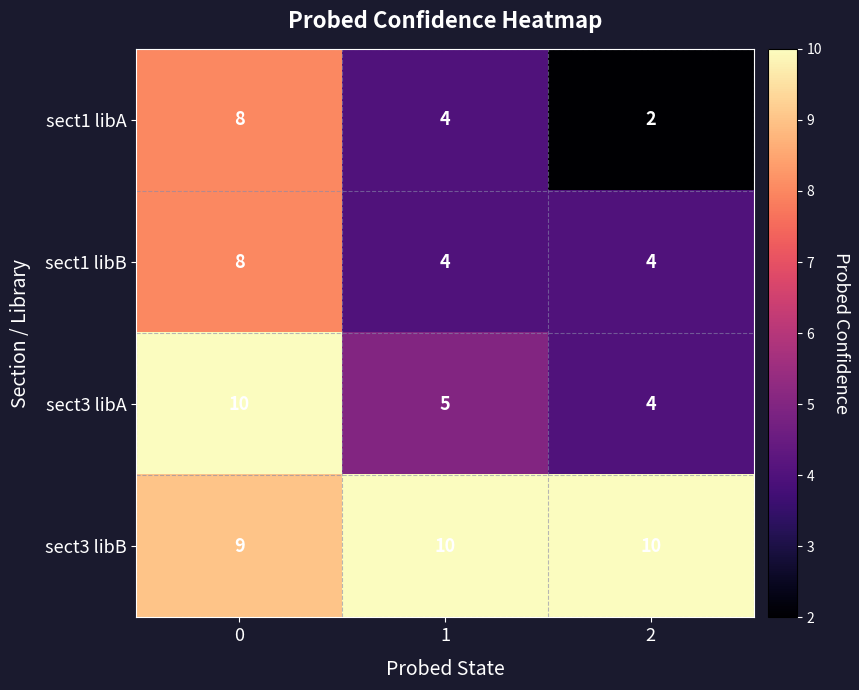

What is the difference between the highest and lowest values at 2?

8